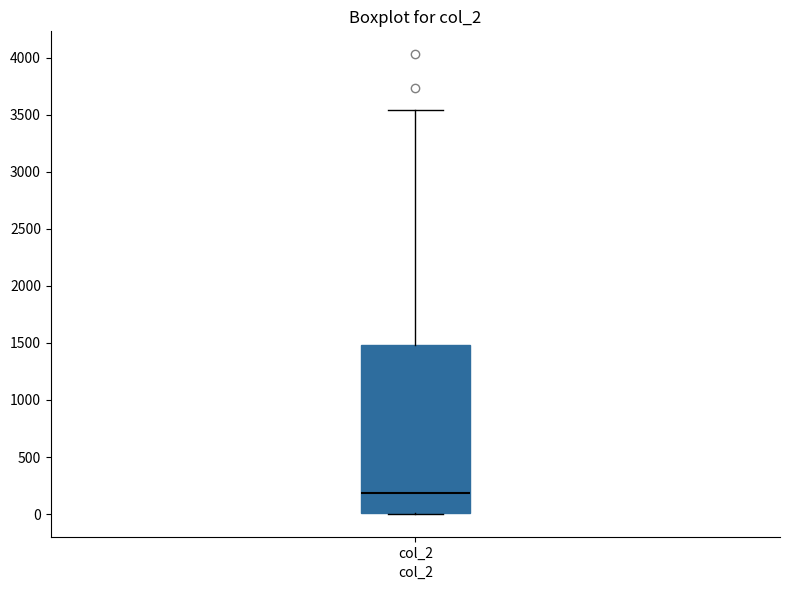

Transcribe this box plot: give where the median line is, the range the box spans, and where the two whiskers end, as read against the y-axis. The values are not printed on the chart, so give them approximately, as read against the axis.

median 200, box 0 to 1500, whiskers 0 to 3550